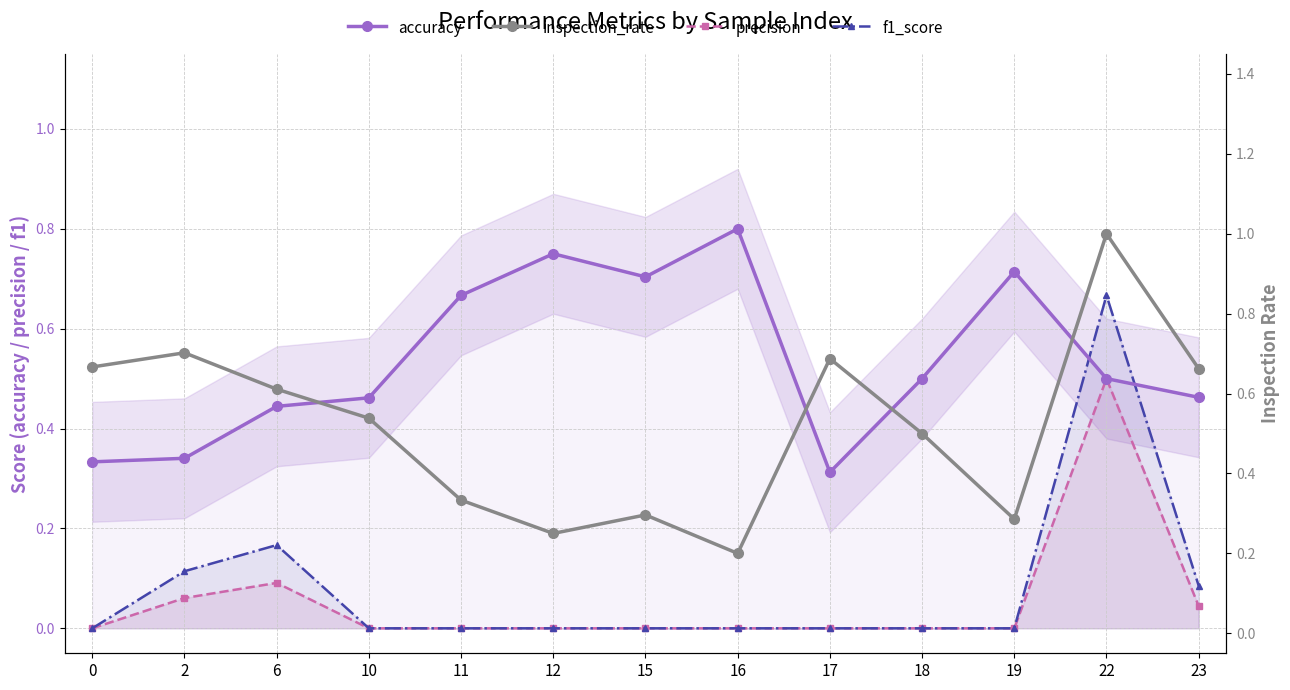

Read the accuracy value at 16.

0.8